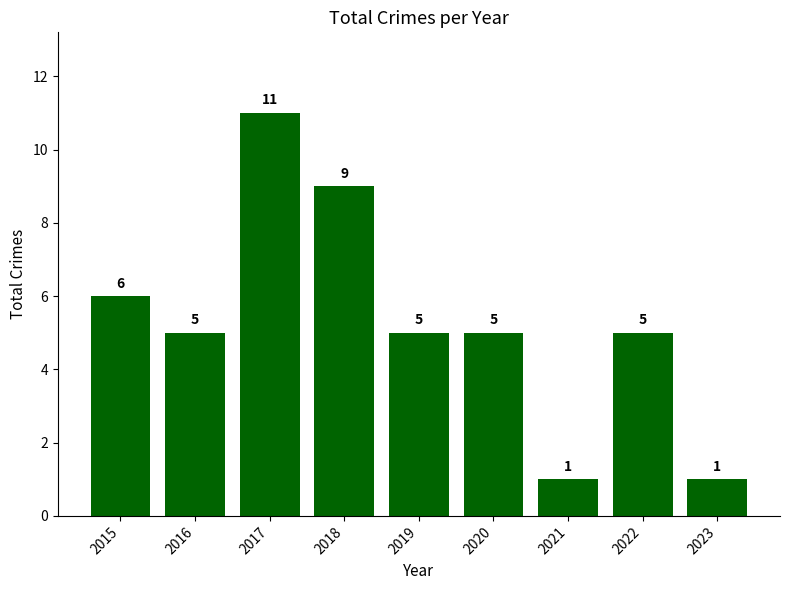

Which category has the highest value across all series?

2017